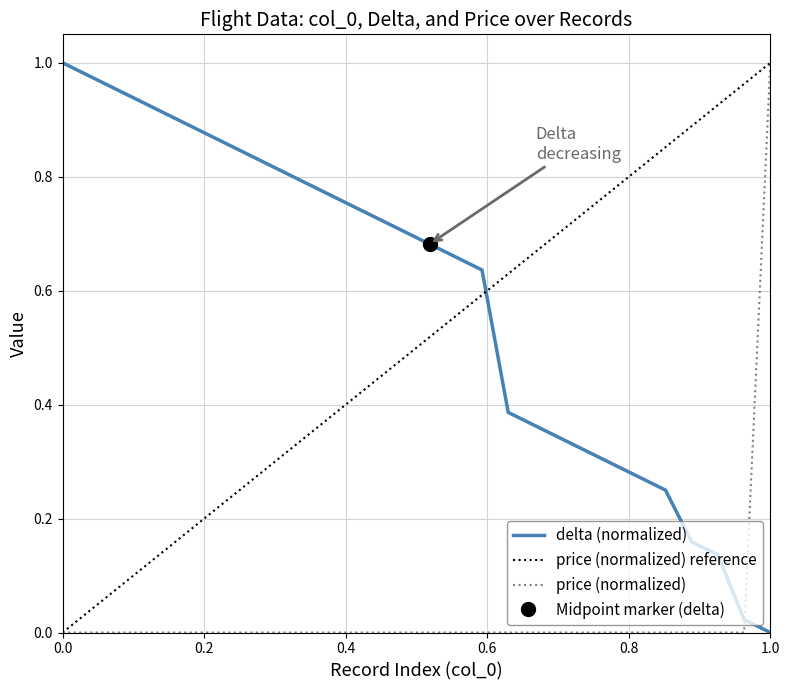

How many intersections are there between price (normalized) and delta (normalized)?

1